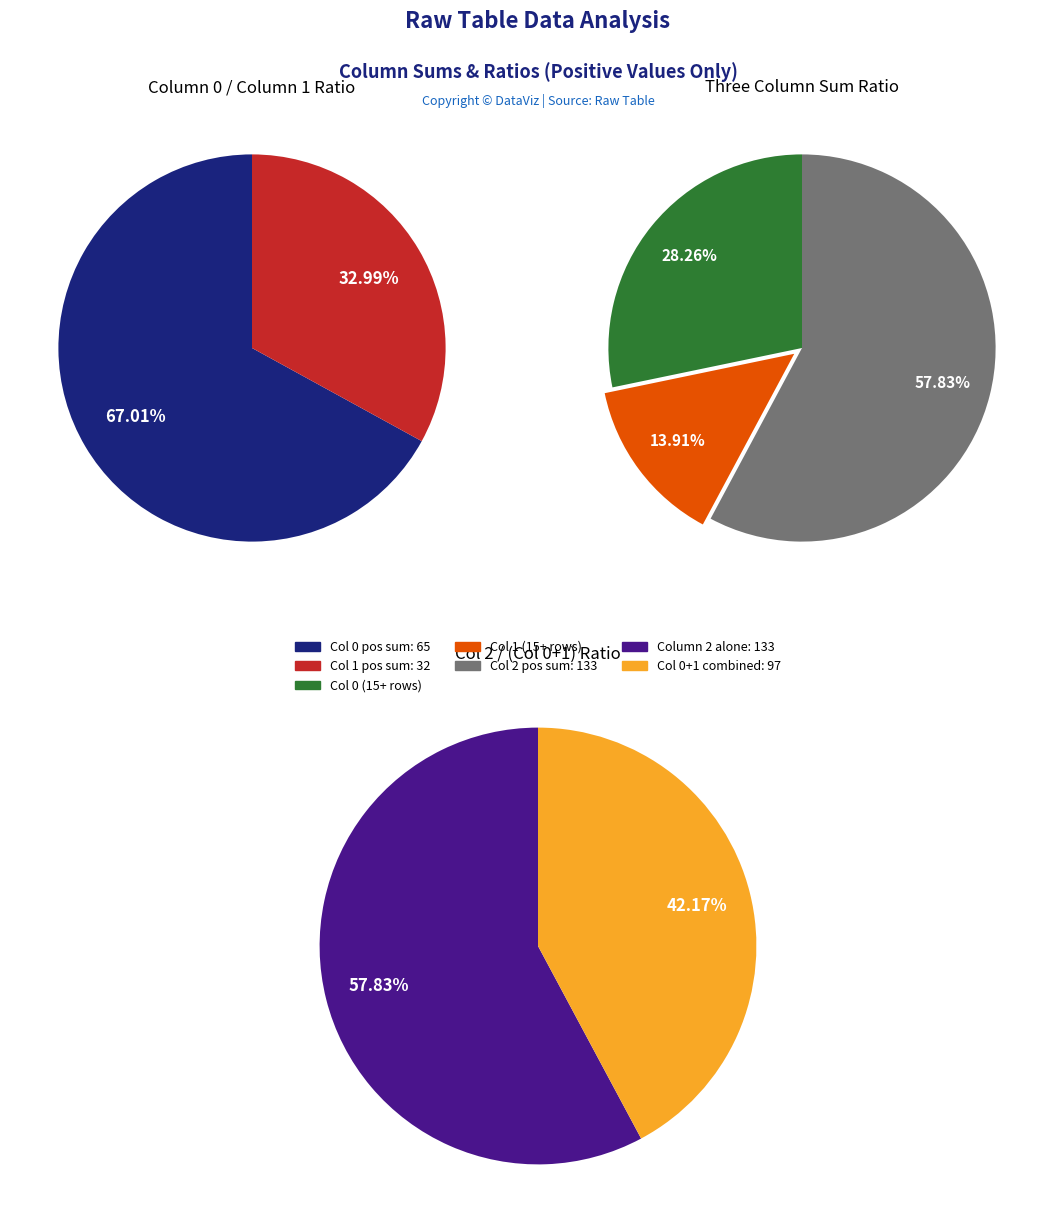

Is it true that 9 is 10% of the pie?

False